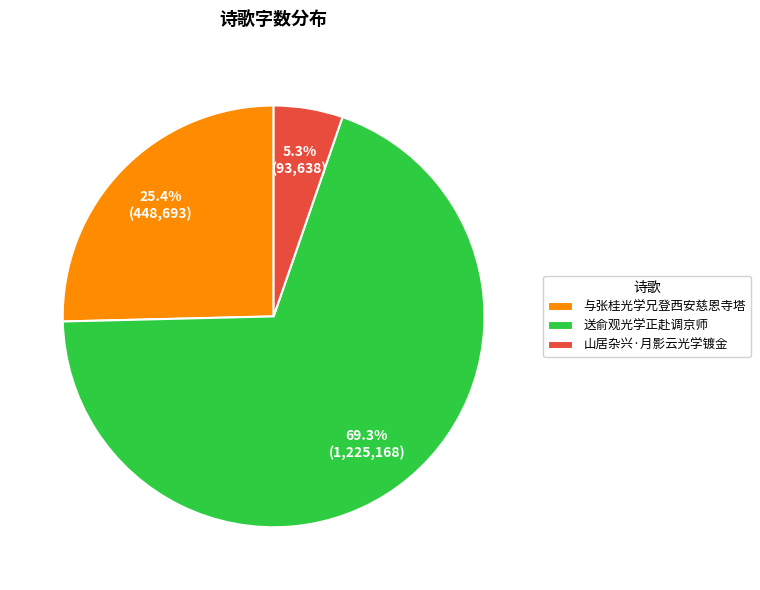

To the nearest percent, what portion does 送俞观光学正赴调京师 represent?

69%